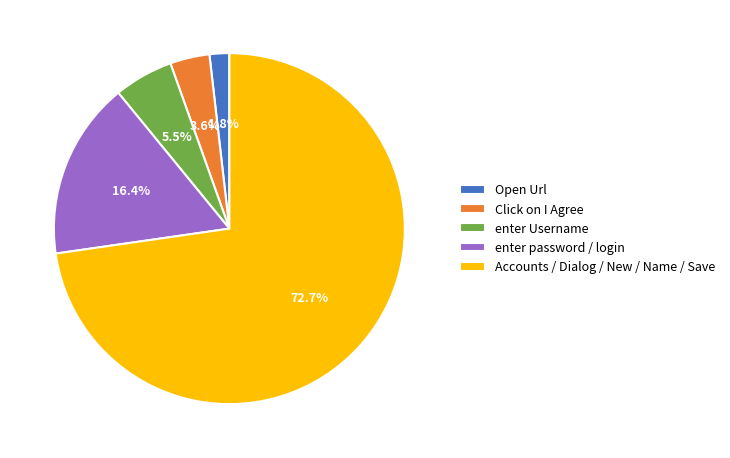

What is the total percentage of Click on I Agree and enter Username?

9.1%